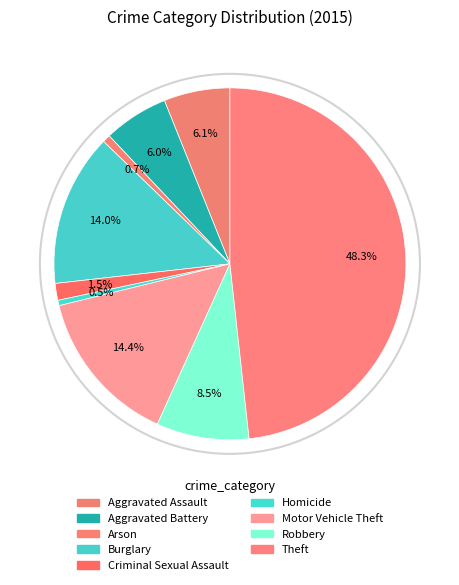

Count the number of slices in the pie.

9